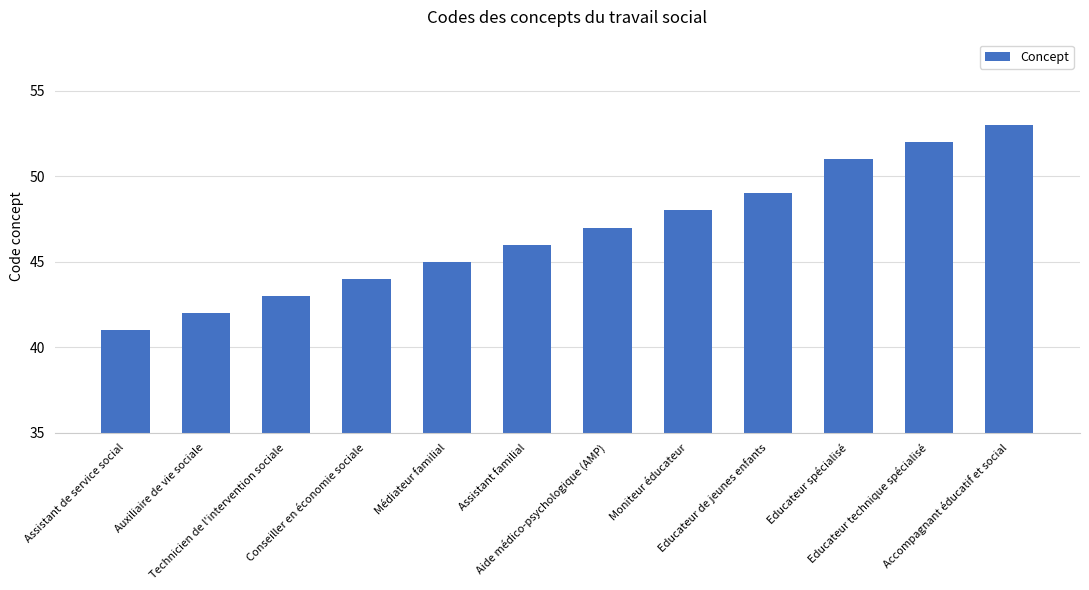

Rank the categories by value from highest to lowest.

Accompagnant éducatif et social, Educateur technique spécialisé, Educateur spécialisé, Educateur de jeunes enfants, Moniteur éducateur, Aide médico-psychologique (AMP), Assistant familial, Médiateur familial, Conseiller en économie sociale, Technicien de l'intervention sociale, Auxiliaire de vie sociale, Assistant de service social